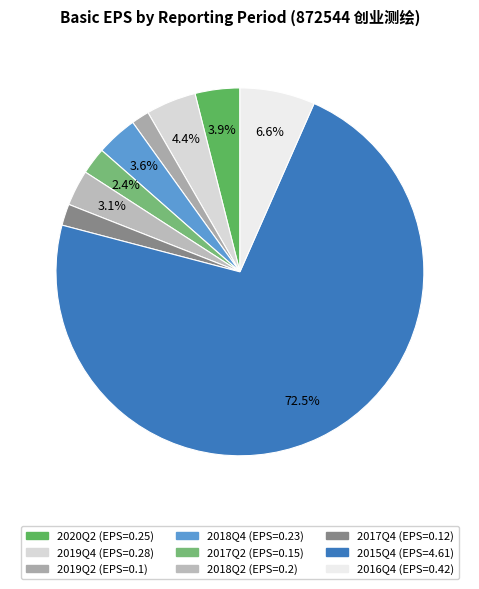

Count the number of slices in the pie.

9